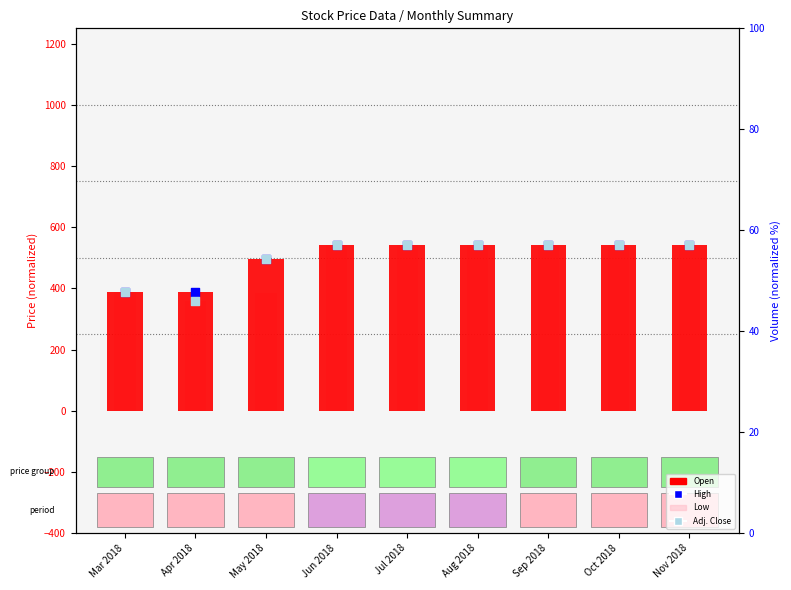

What are all the series names shown in the legend?

Open, Low, High, Adj. Close